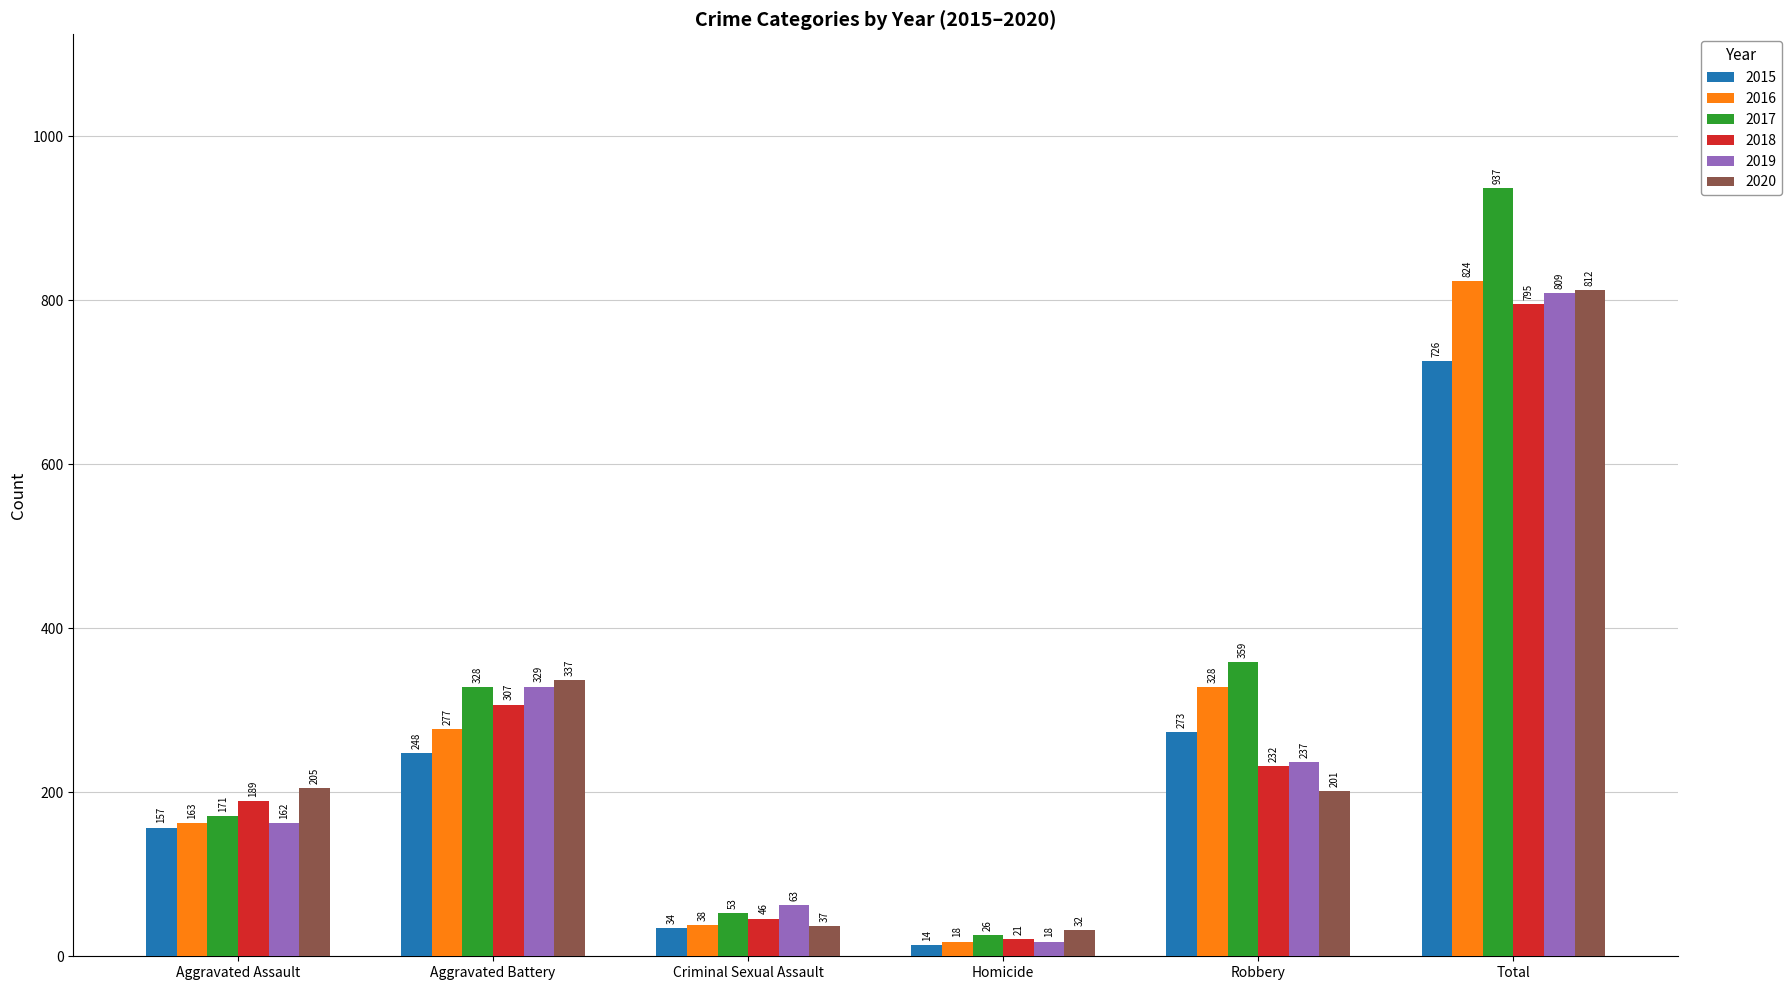

What is the value of the 2017 bar at the 4th from the left?

26